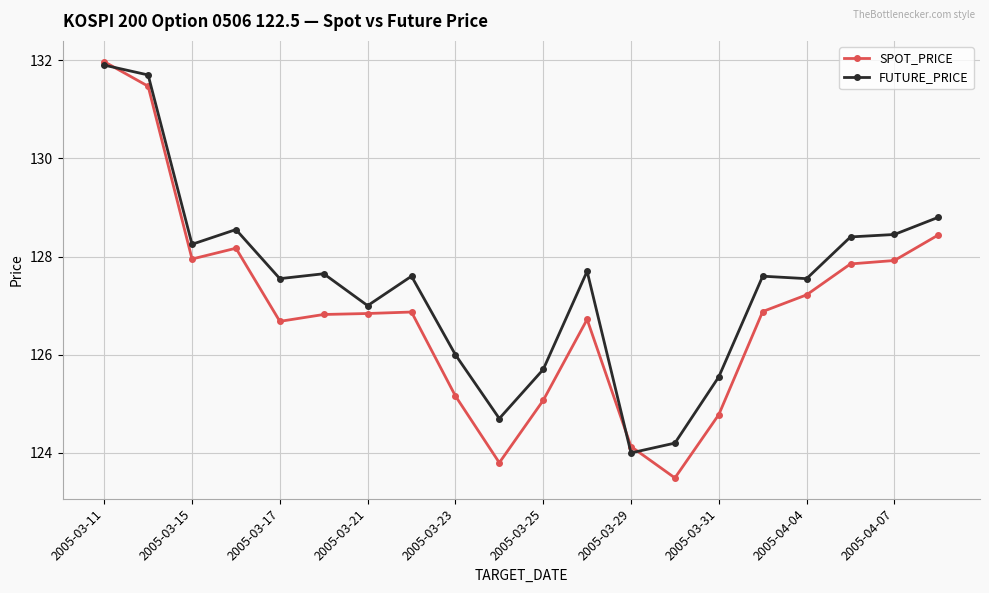

After their last crossing, which series has the higher values: SPOT_PRICE or FUTURE_PRICE?

FUTURE_PRICE